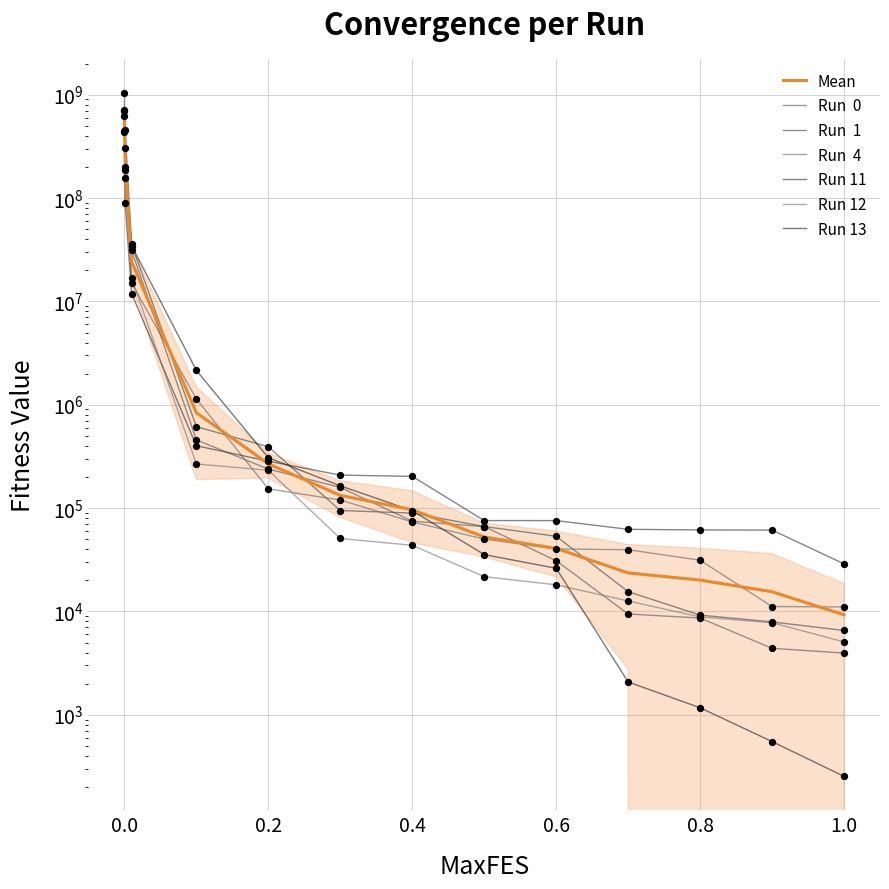

Which series reaches the minimum Y coordinate?

Run 13